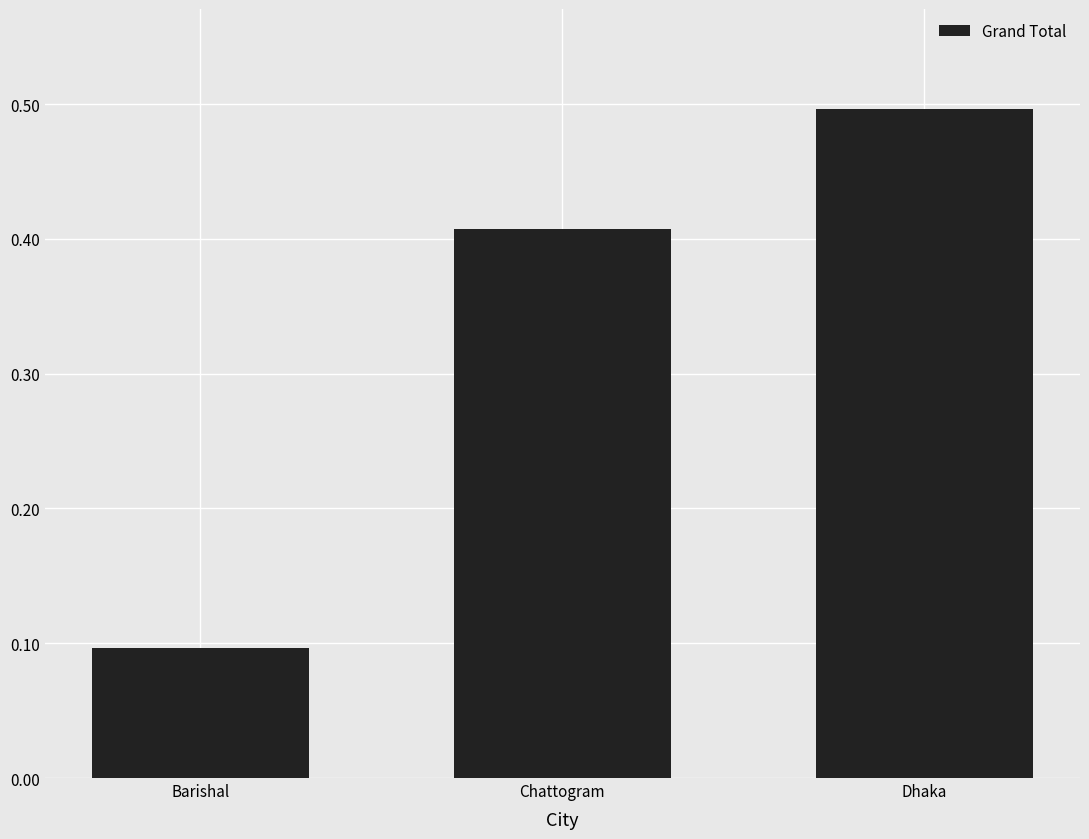

Which category has the lowest value across all series?

Barishal